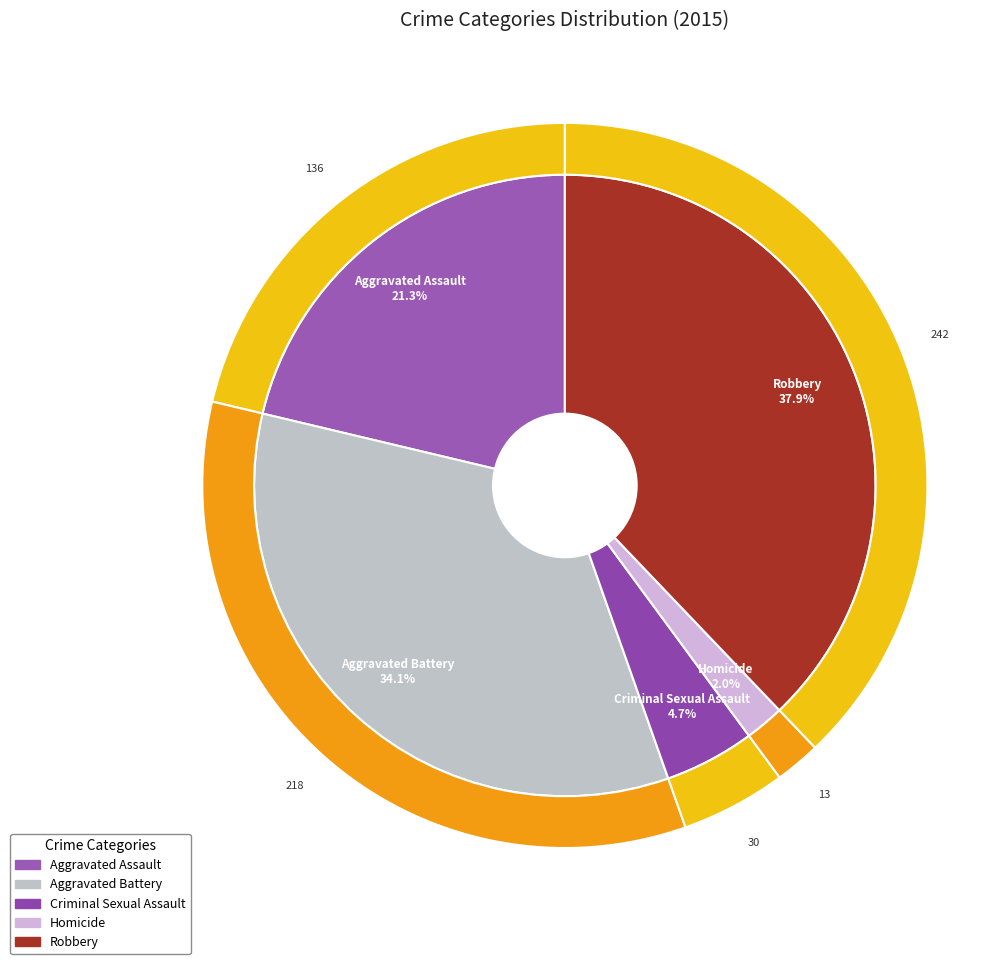

To the nearest percent, what is the combined percentage of Aggravated Battery and Robbery?

72%